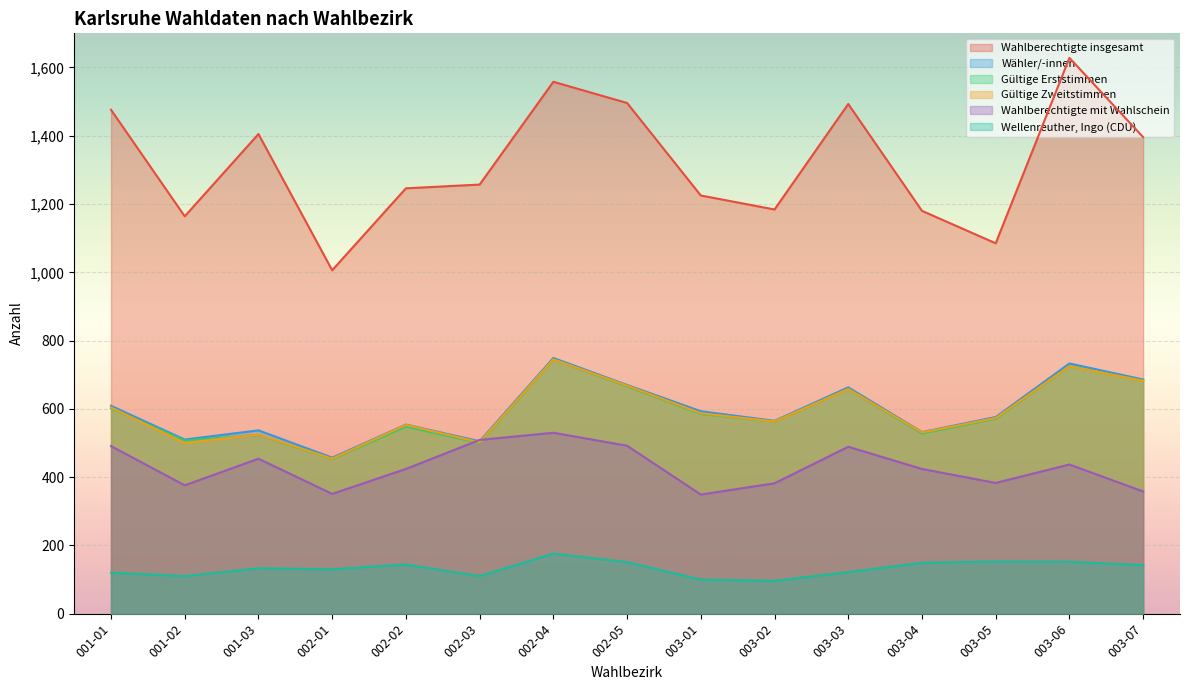

What is the difference between the second highest and second lowest values in the Wahlberechtigte insgesamt series?

473